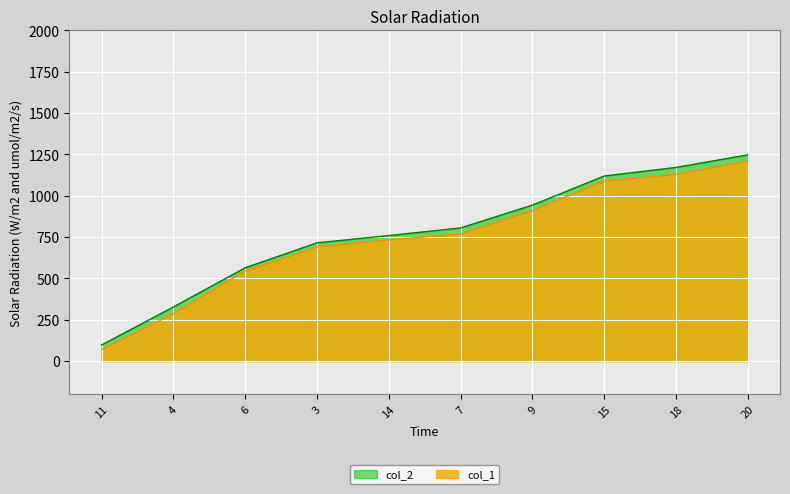

Is the value of col_1 at 7 greater than the value of col_2 at 20?

No